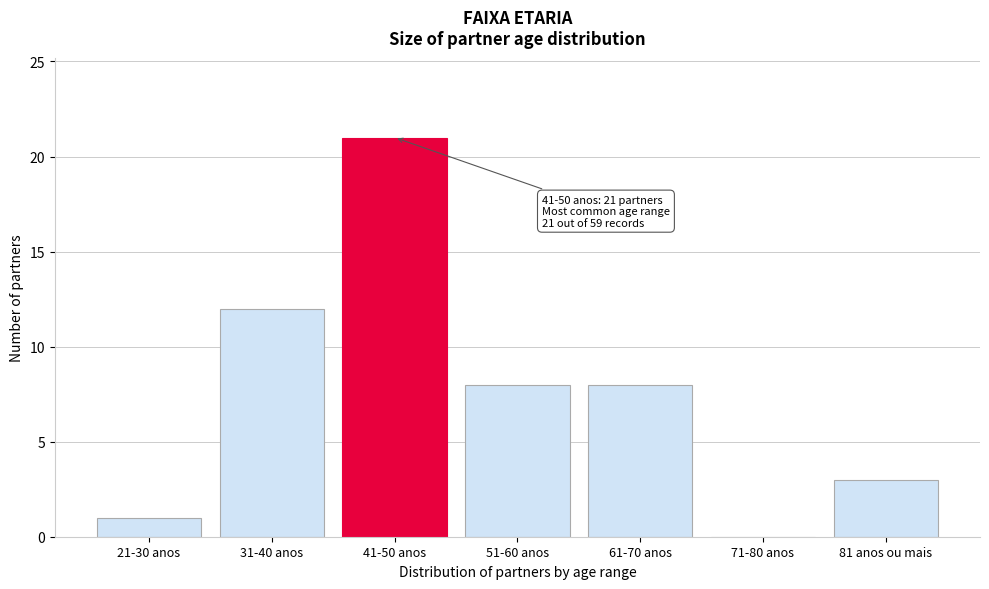

Reading right to left, list all the values displayed in this chart.

81 anos ou mais=3	71-80 anos=0	61-70 anos=8	51-60 anos=8	41-50 anos=21	31-40 anos=12	21-30 anos=1